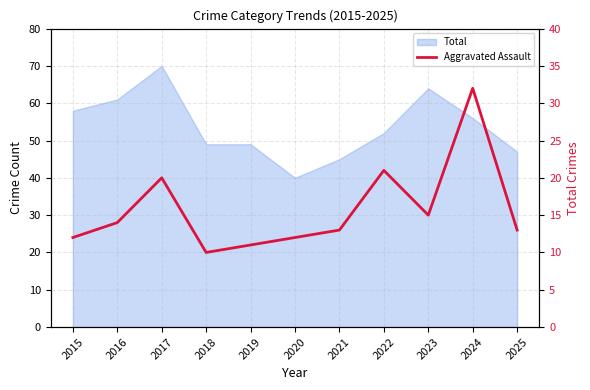

Reading left to right, extract all data points from this chart.

12	14	20	10	11	12	13	21	15	32	13